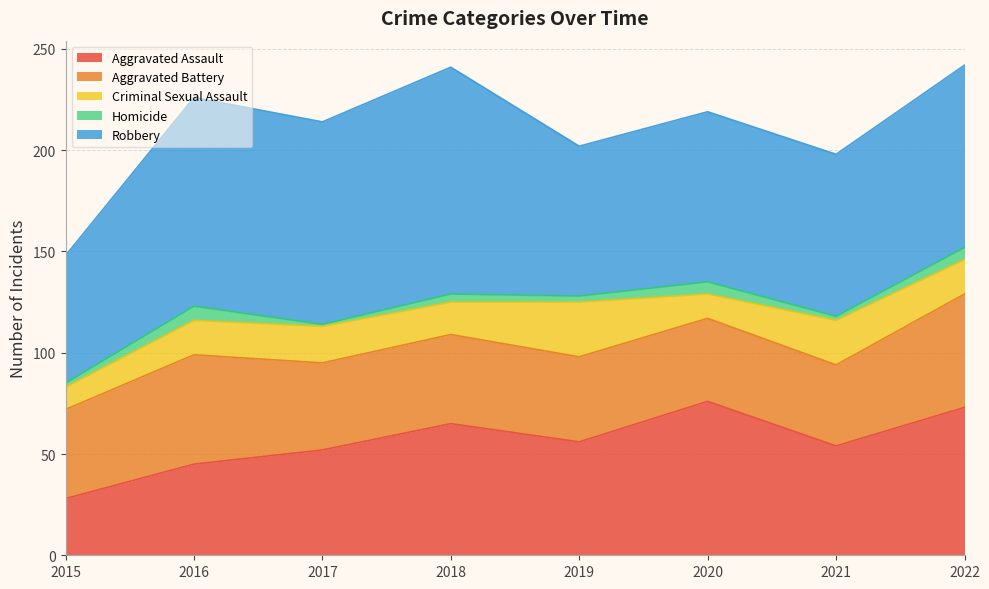

At which category is the sum across all series the highest?

2022